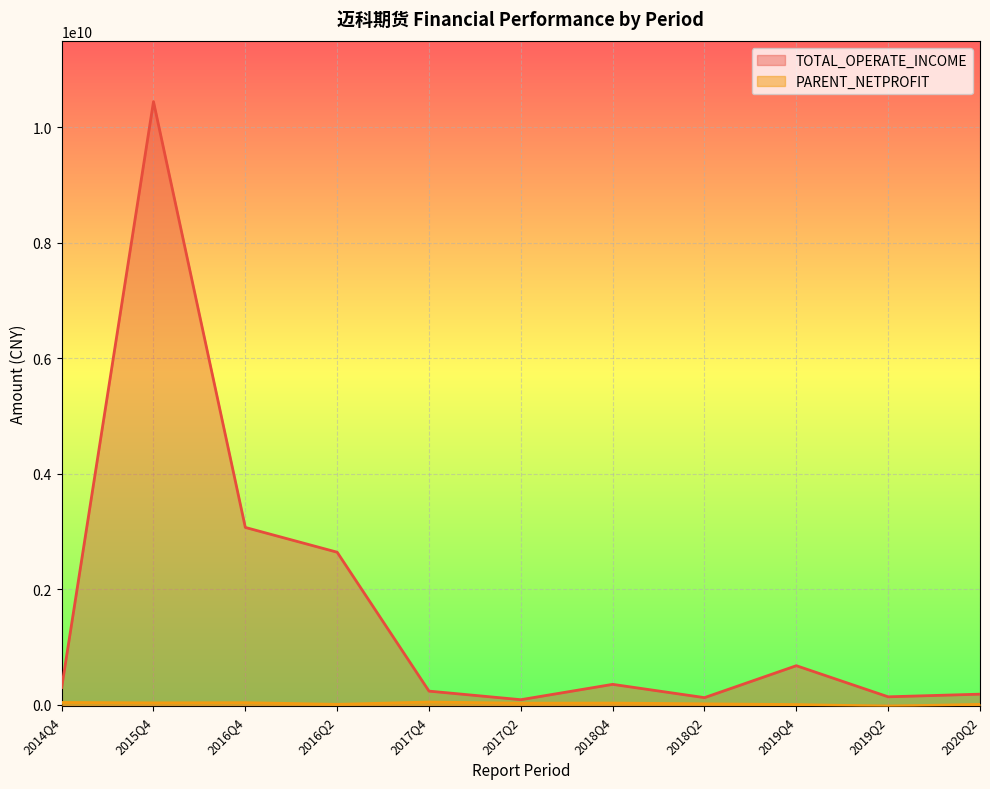

What is the label of the 4th point from the left?

2016Q2